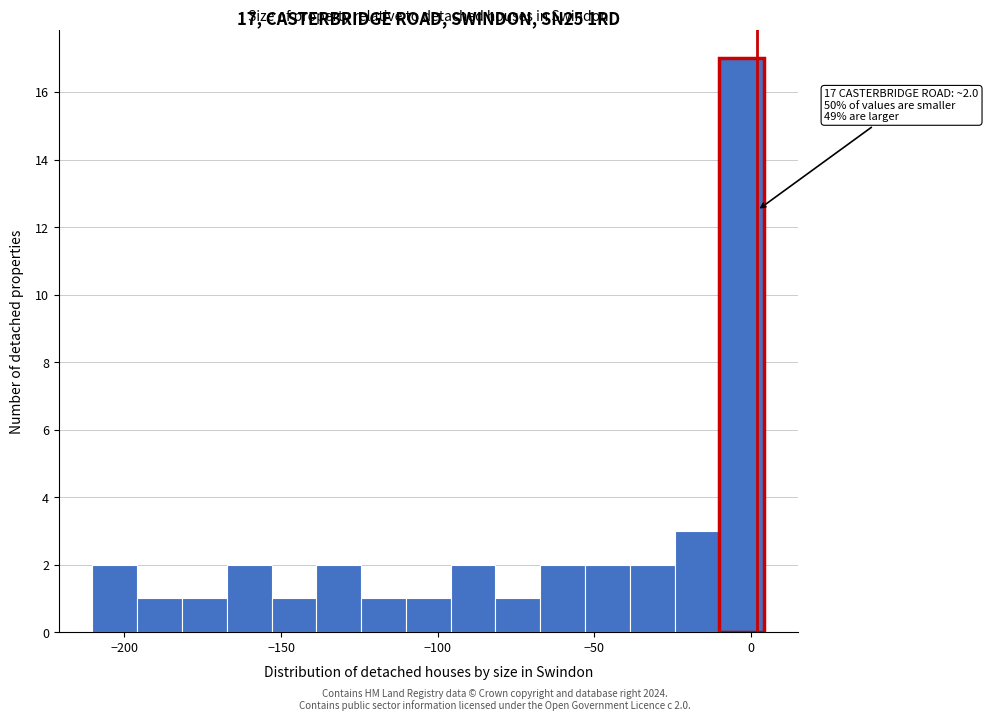

Read against the x-axis, roughly where is the centre of the tallest bar?

-5